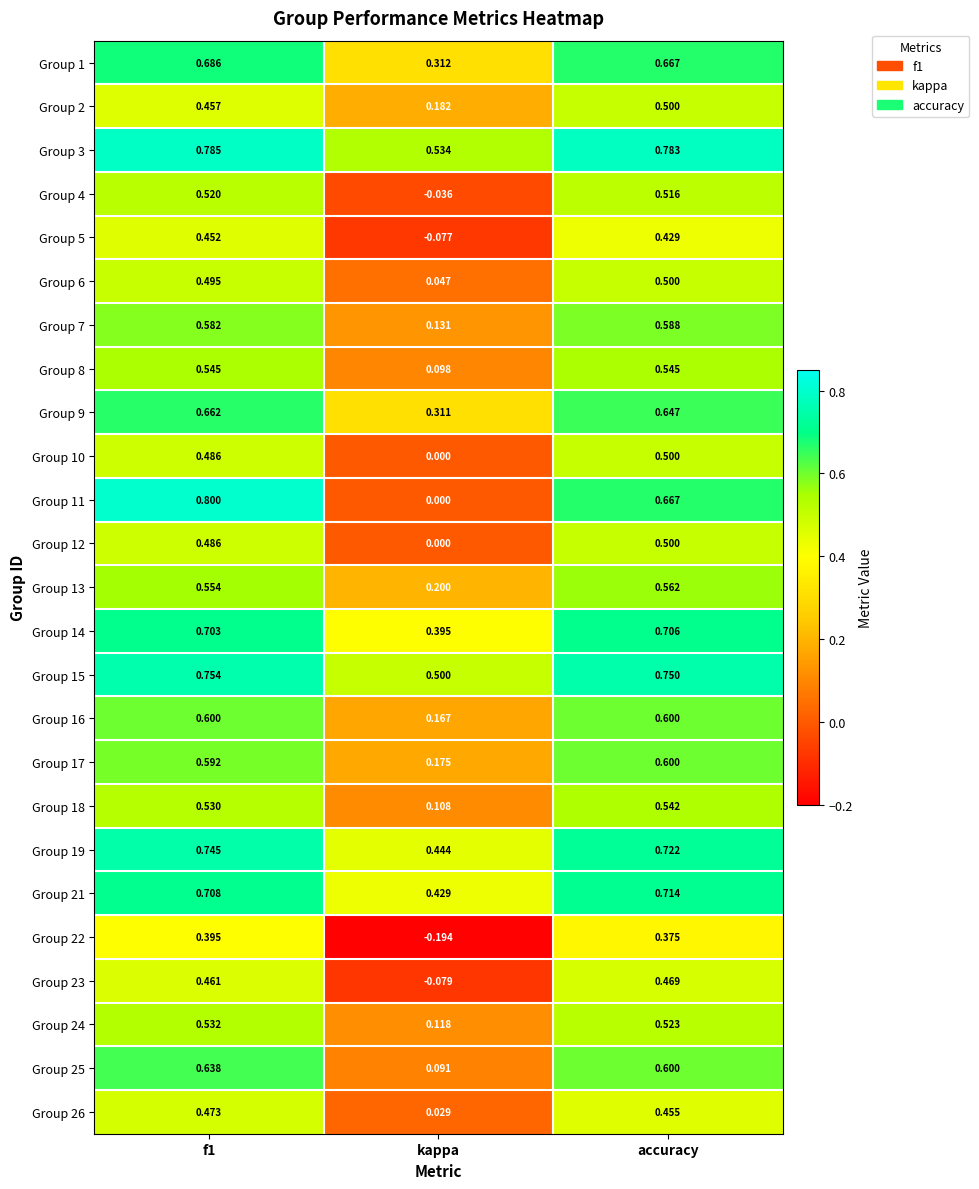

At which category does the chart reach its minimum across all series?

kappa